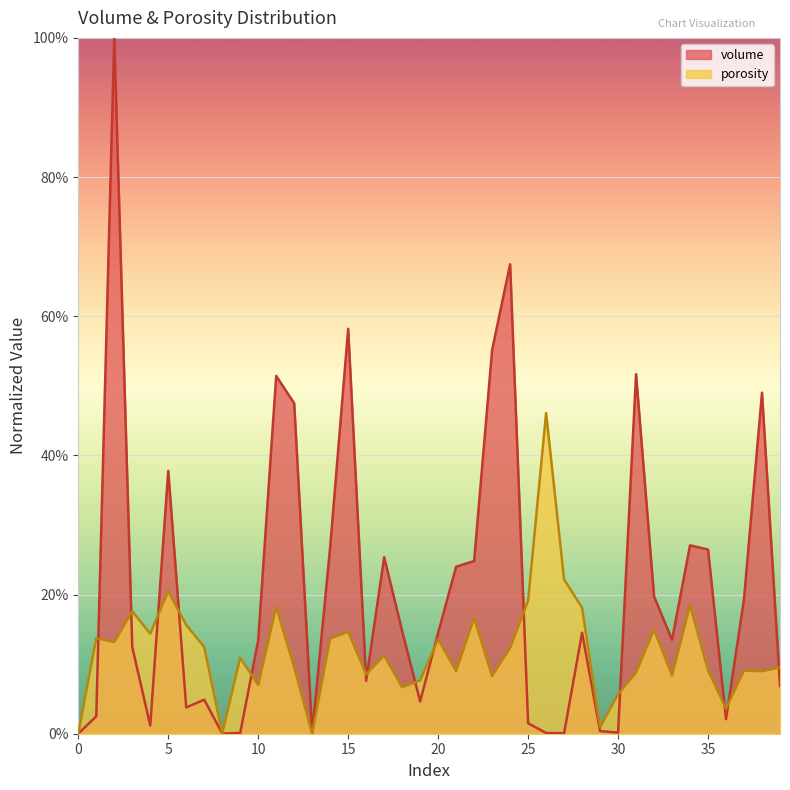

List the series in order of their overall mean, highest first.

volume, porosity